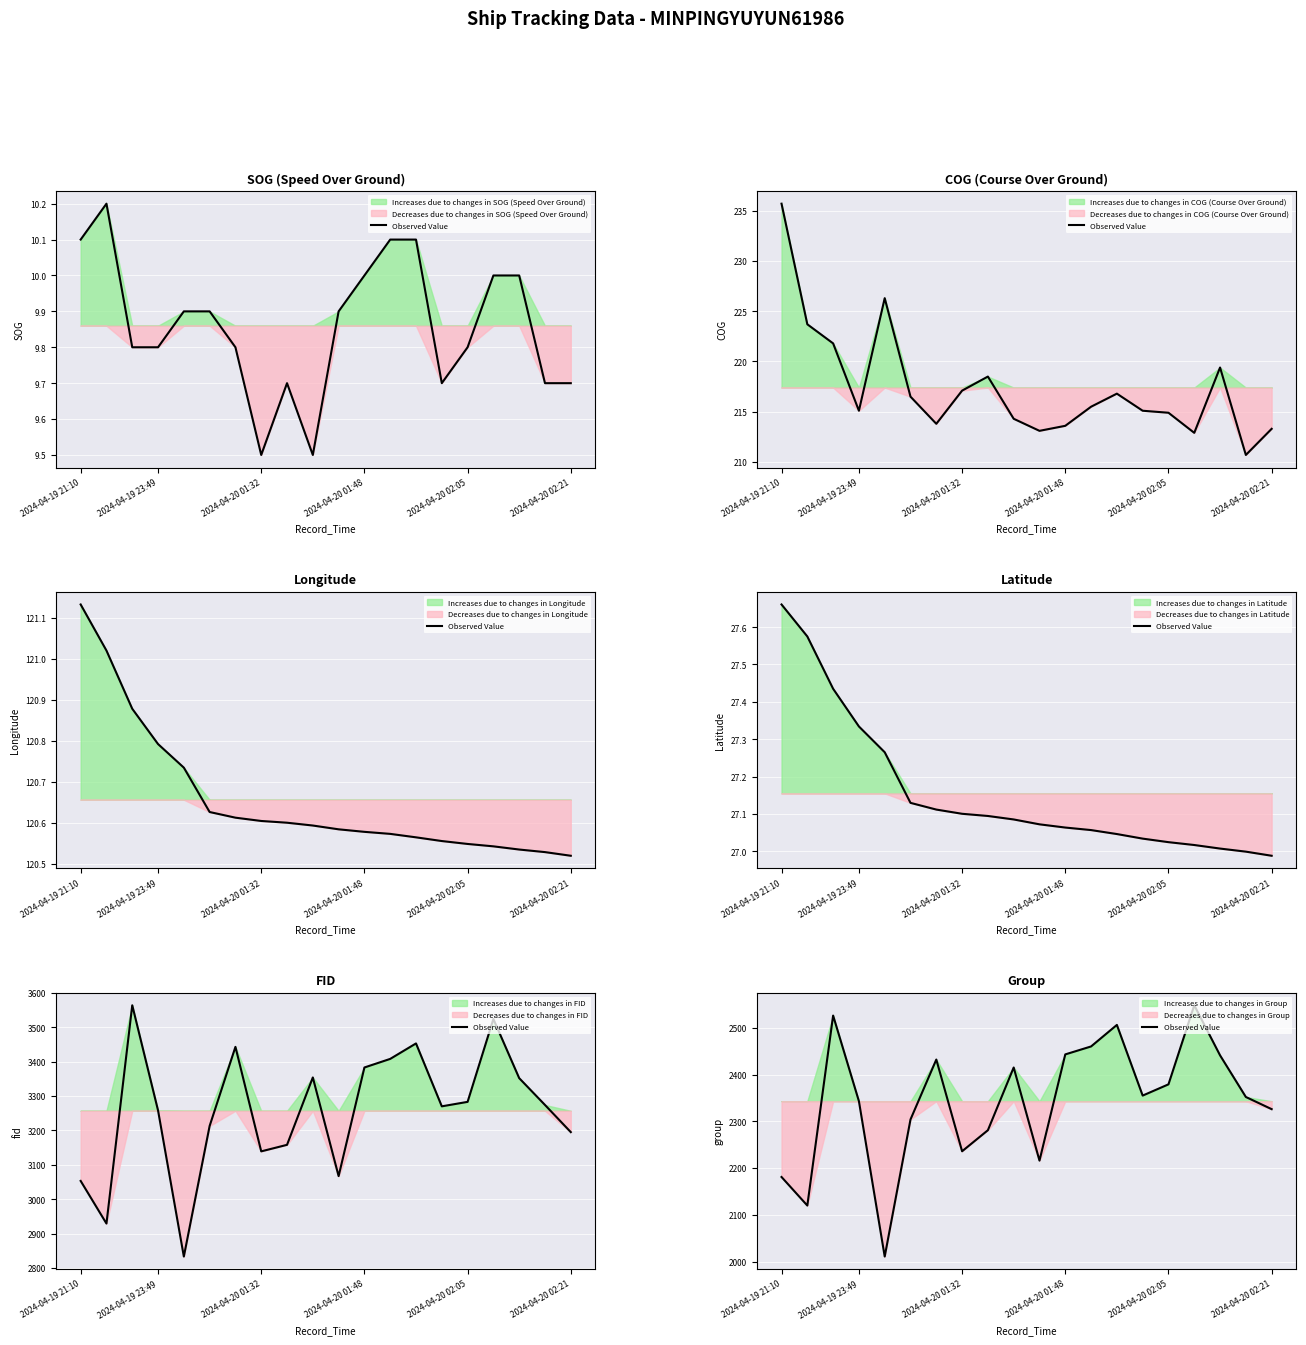

What is the maximum value shown in the chart?

2548